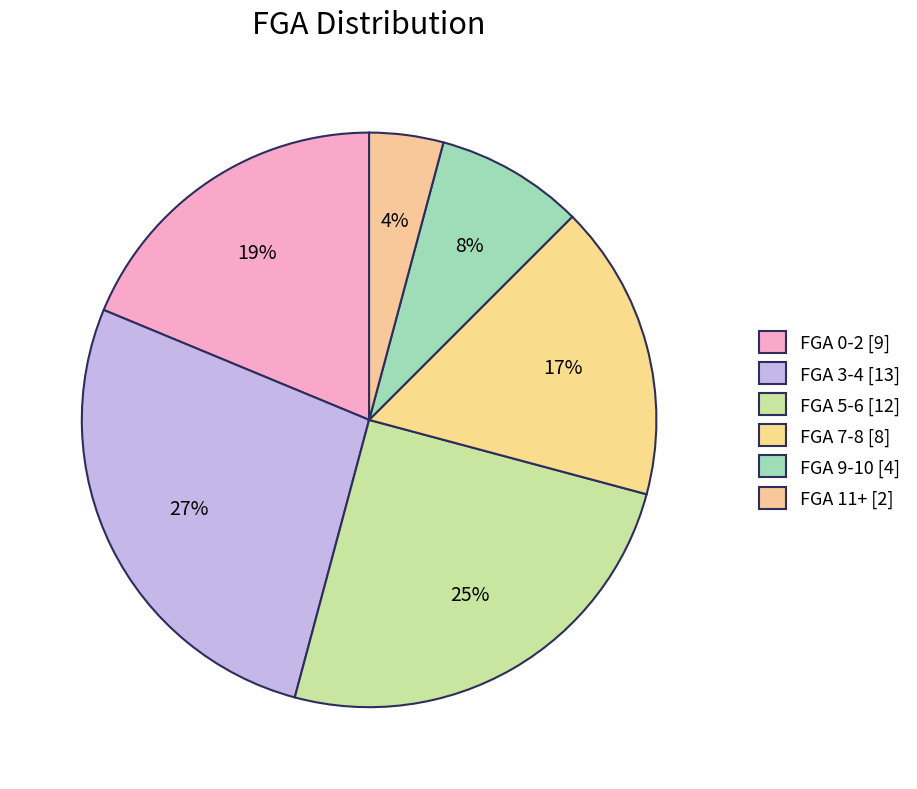

Which category has the biggest portion of the pie?

FGA 3-4